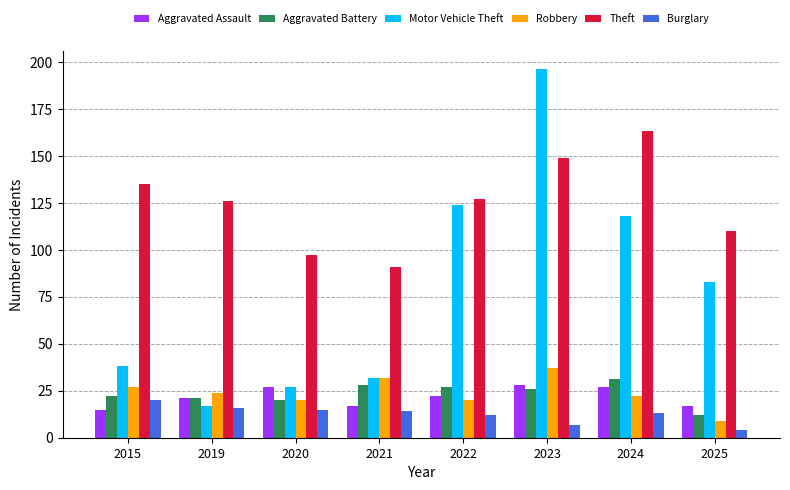

What is the difference between the second highest and second lowest values in the Aggravated Assault series?

10